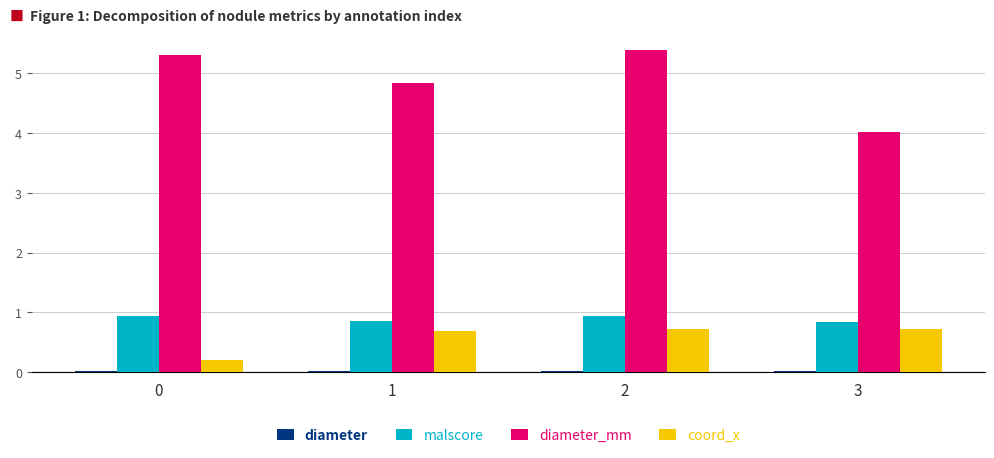

At which category is the sum across all series the highest?

2